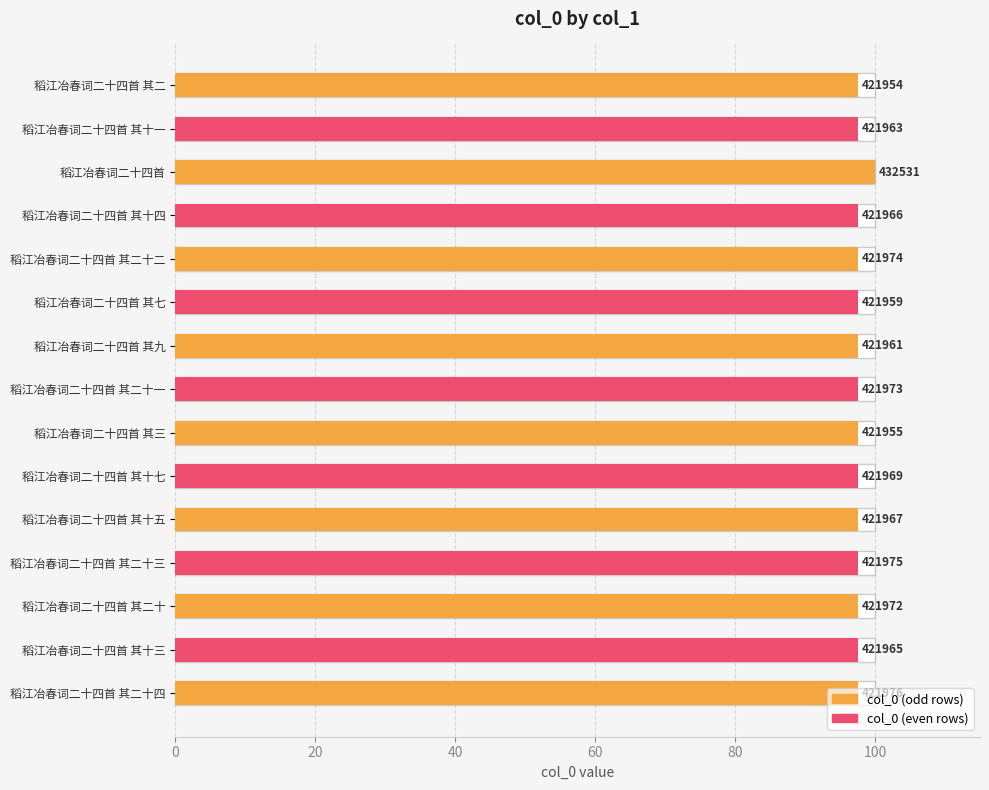

What is the greatest value displayed?

100.0